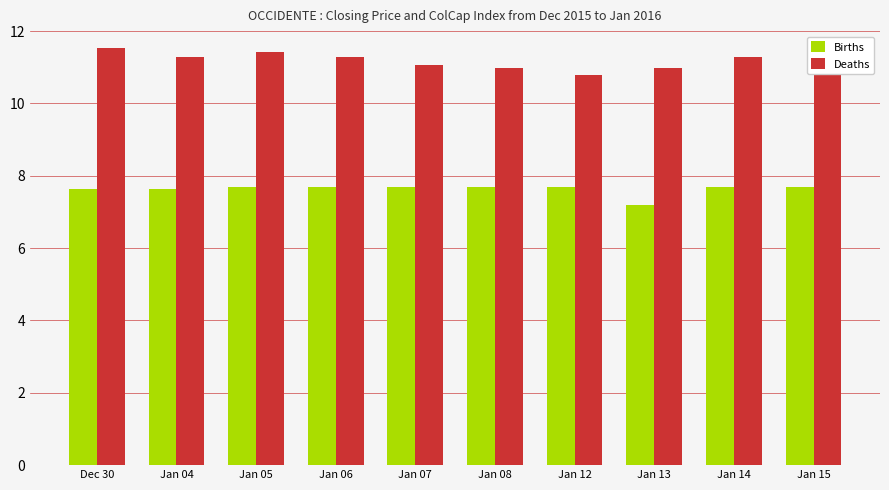

Which label corresponds to the smallest value in the chart?

Jan 13